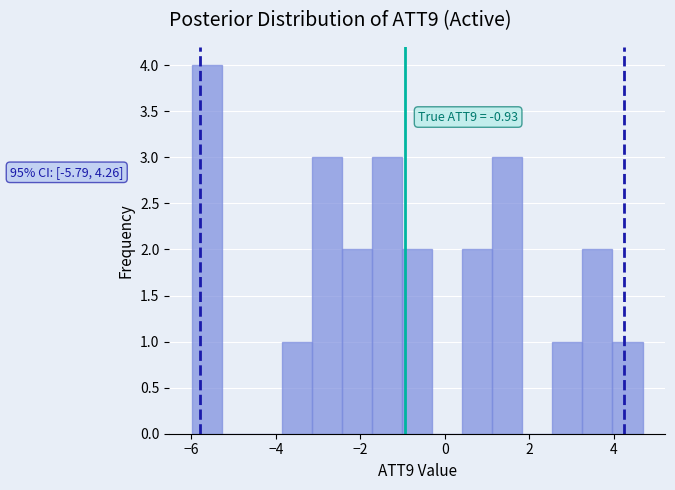

Around what value on the x-axis is the tallest bar? Give the approximate position of its centre, as read against the axis.

-5.6